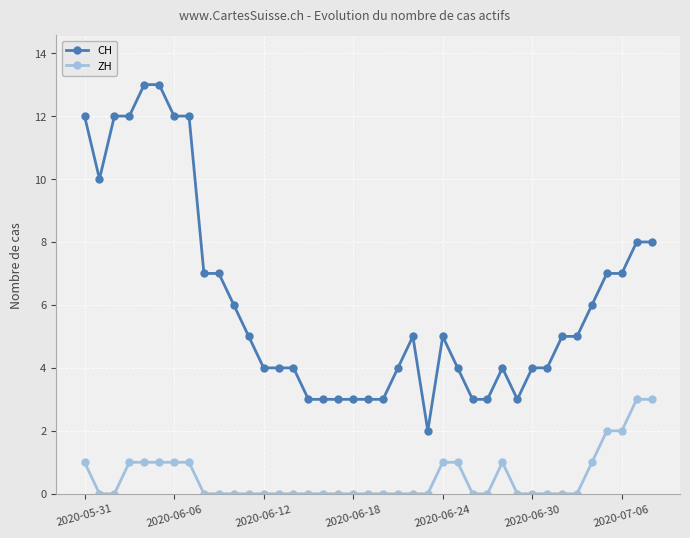

What is the value of the CH point at the 20th from the left?

3